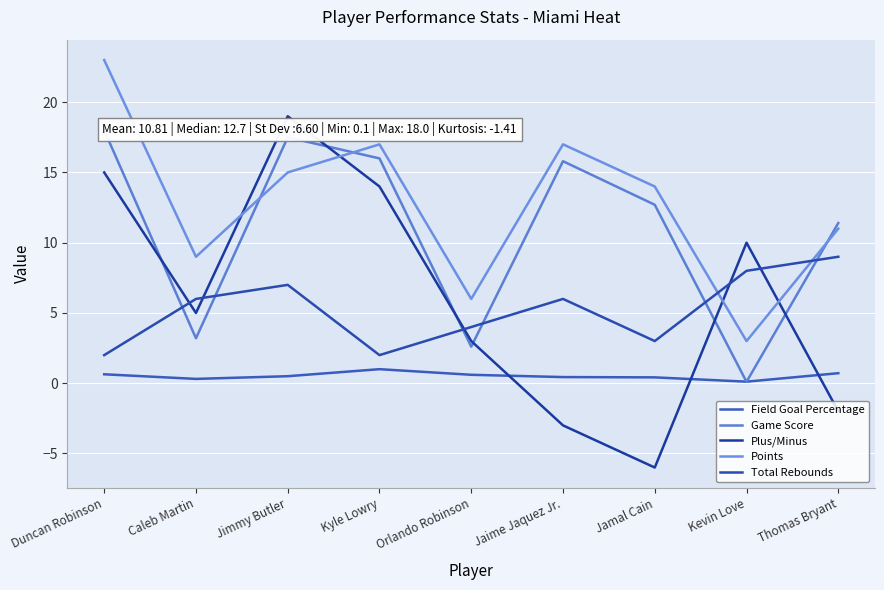

What is the greatest value displayed?

23.0